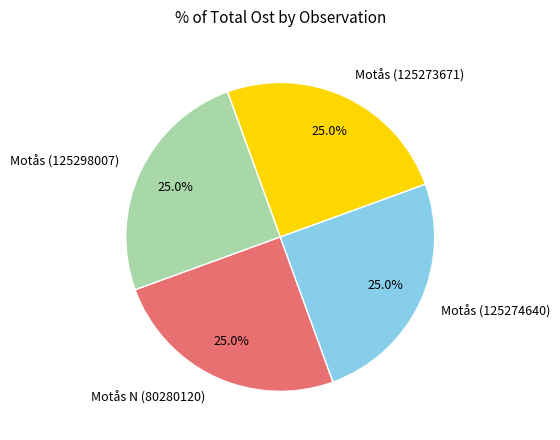

Count the number of slices in the pie.

4